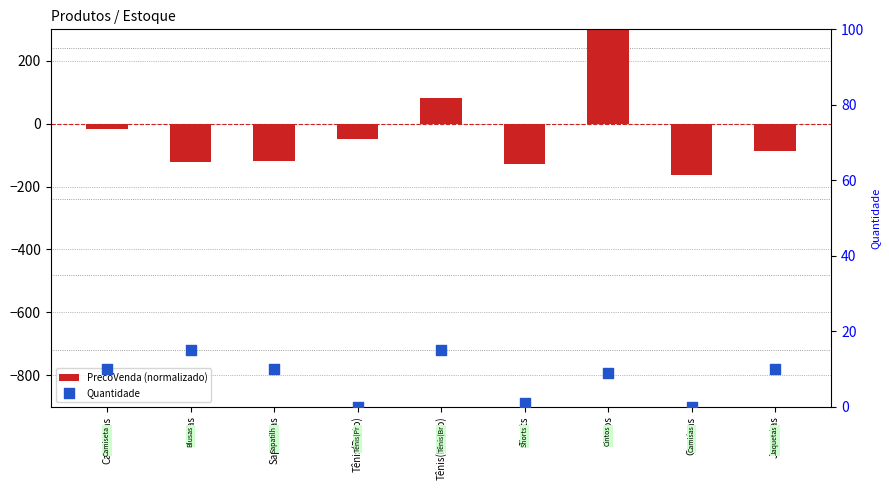

What are all the series names shown in the legend?

PrecoVenda (normalizado), Quantidade